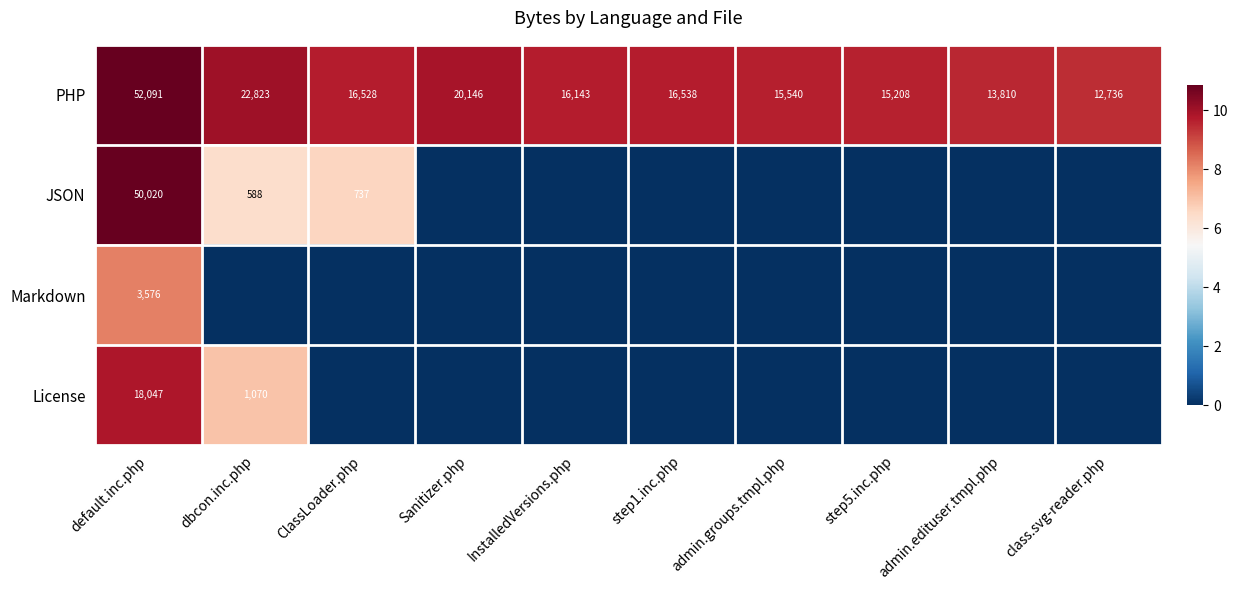

At which category does the chart reach its peak across all series?

default.inc.php